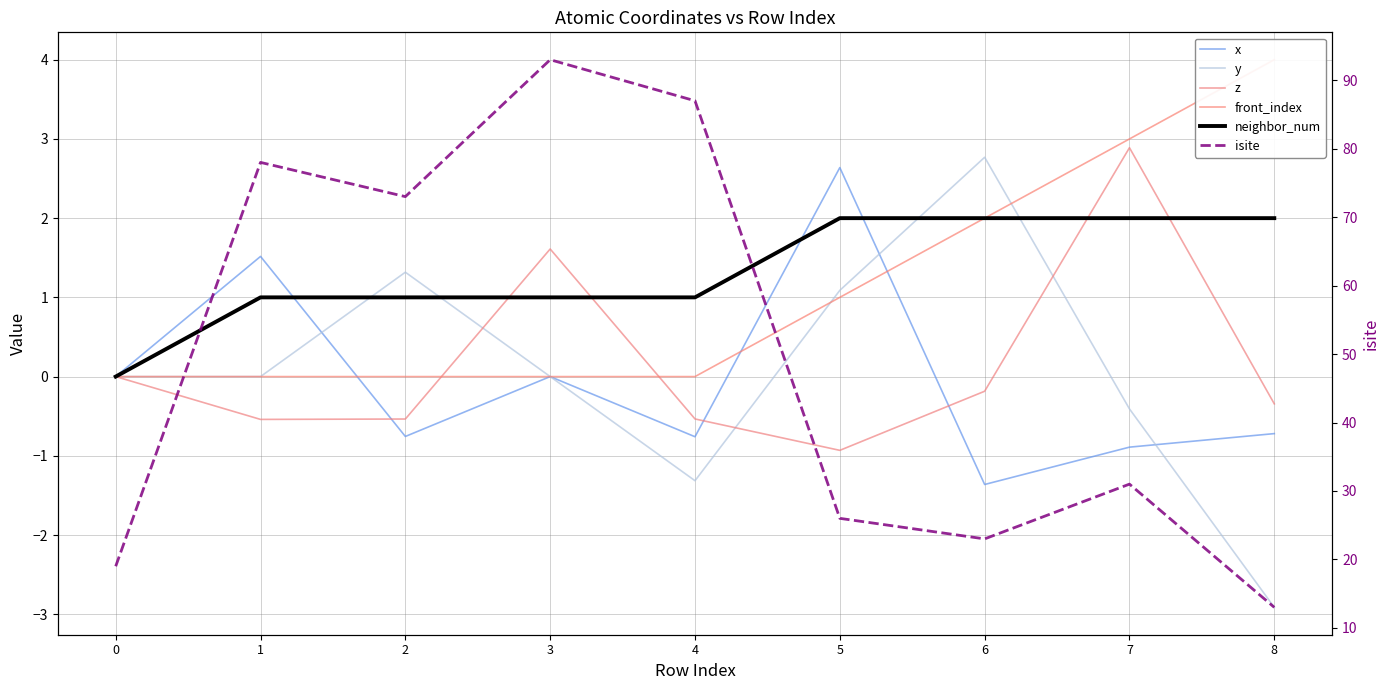

Does the chart have visible grid lines?

Yes